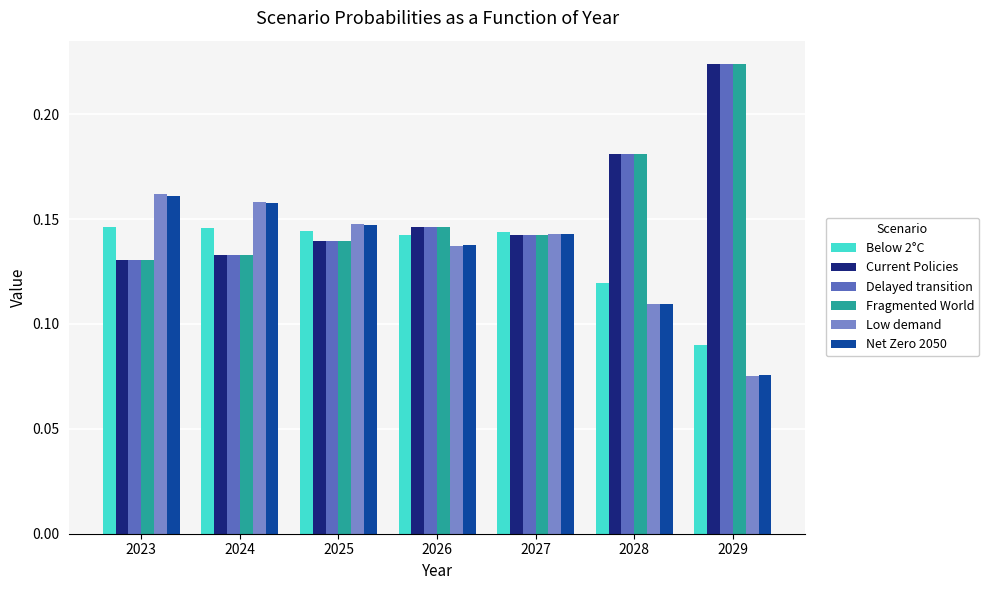

How many data points does each series have?

7